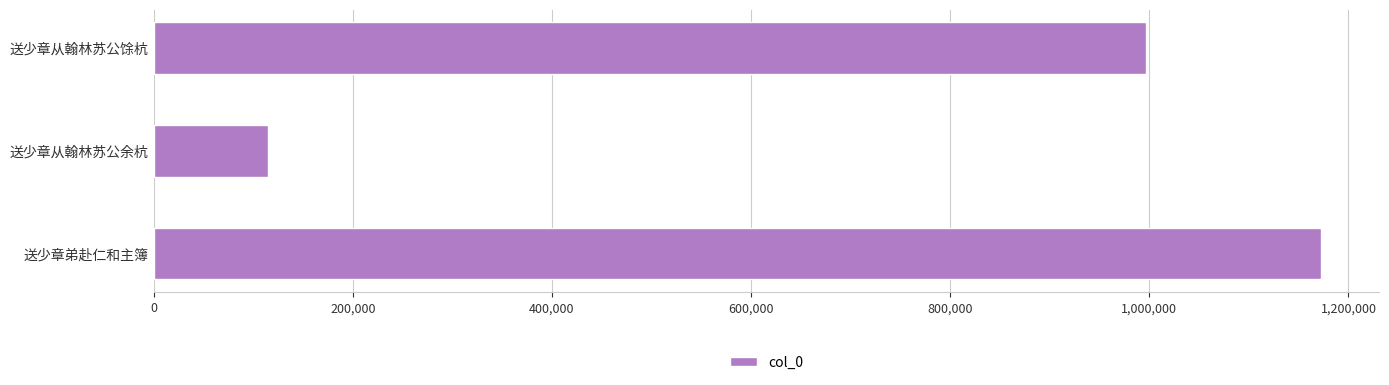

Are the bars grouped side by side (vs. stacked)?

No